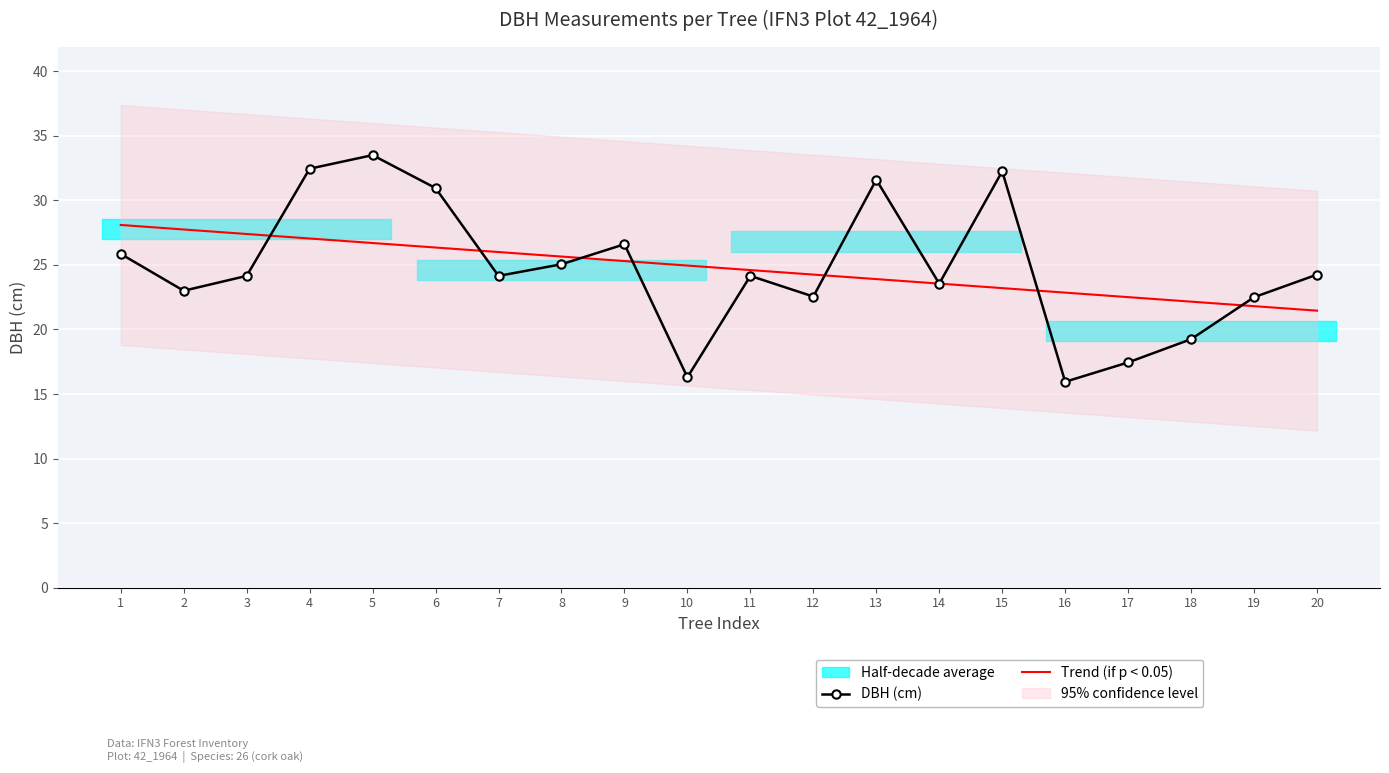

Where does the Trend (if p < 0.05) series first go above 24?

1